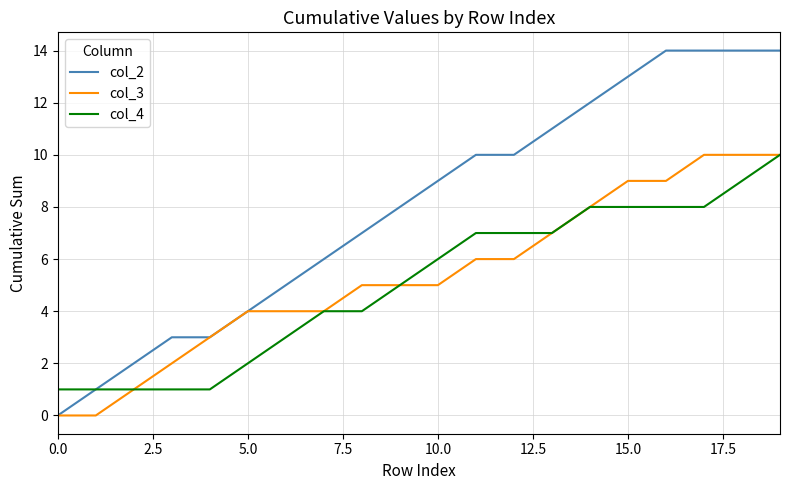

Which series has the largest range (max minus min)?

col_2